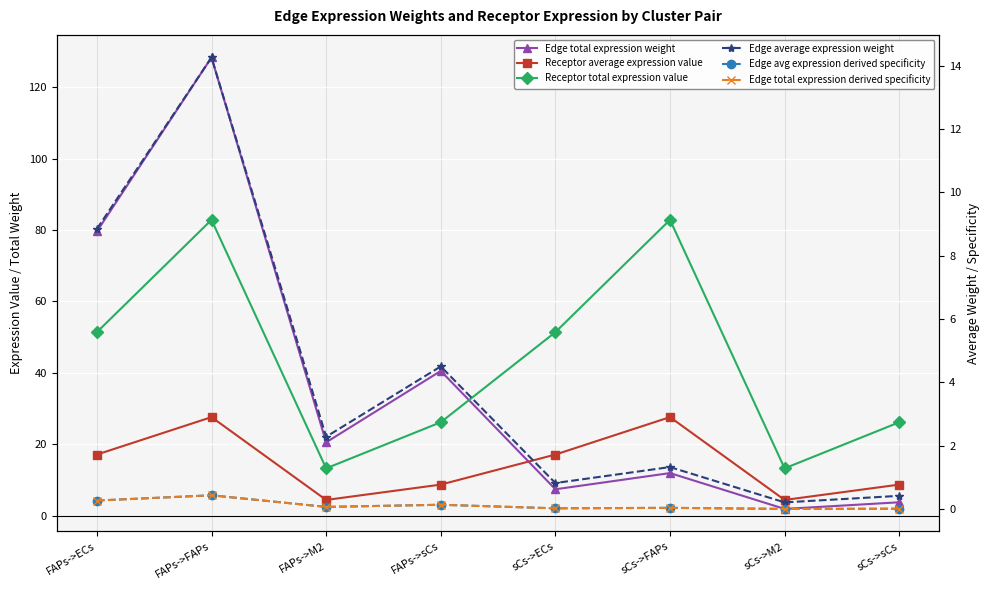

Which series changed the most between FAPs->FAPs and sCs->ECs?

Edge total expression weight